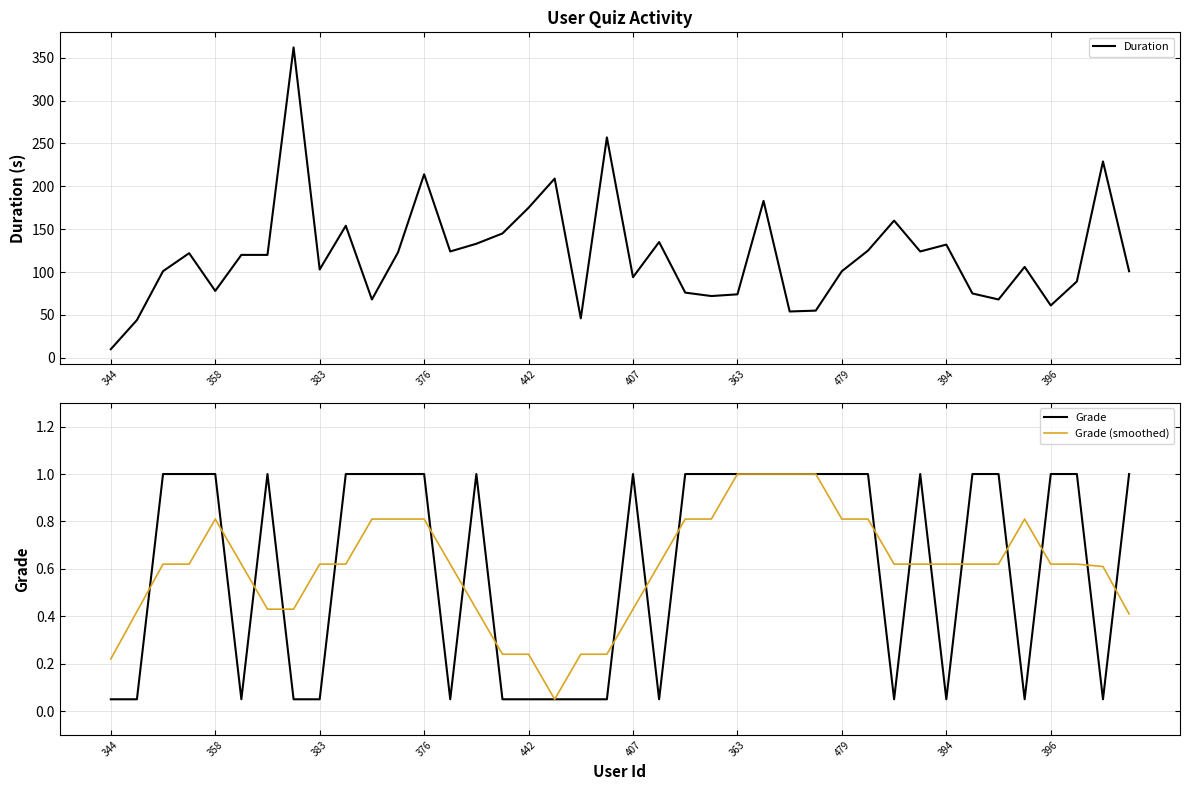

True or false: Grade (smoothed) and Duration cross at least once.

False